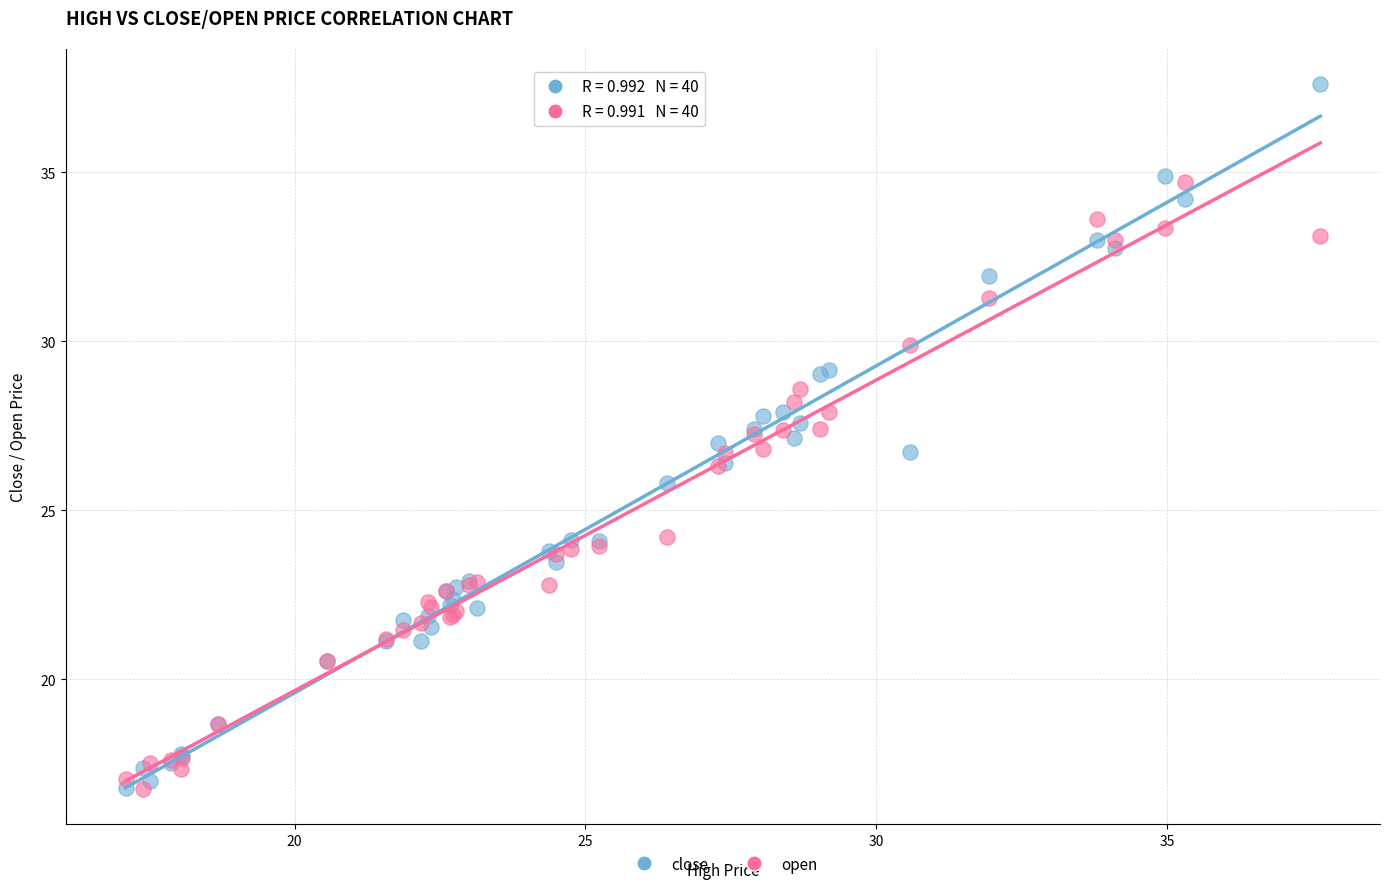

Which series has the largest Y range (max minus min)?

close